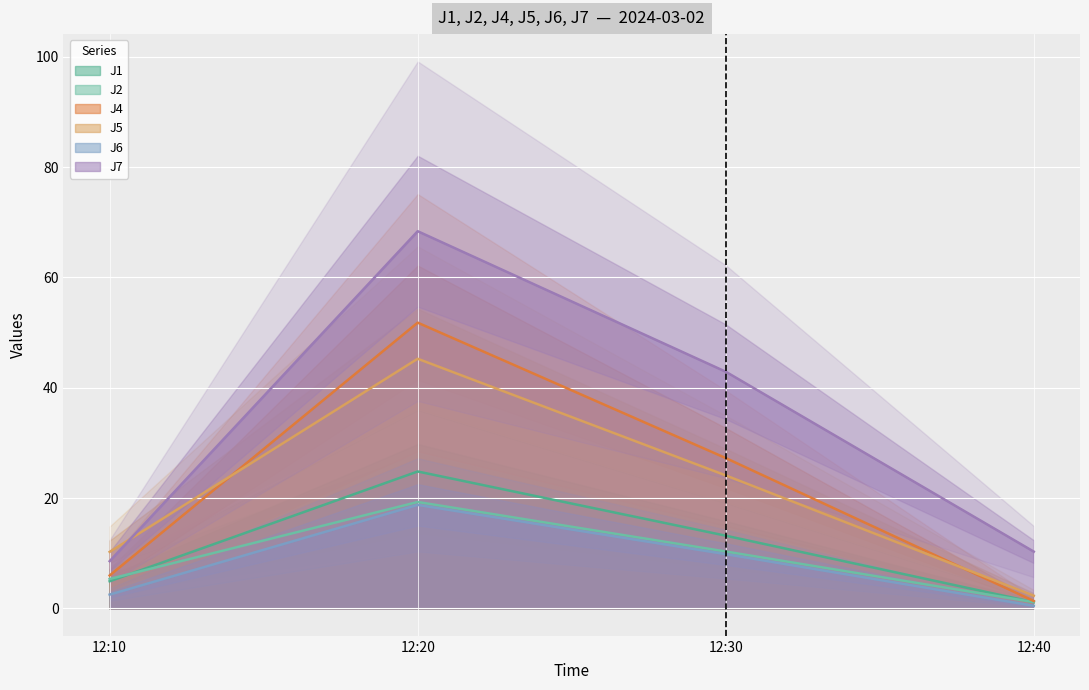

At how many categories does at least one series exceed 36?

2